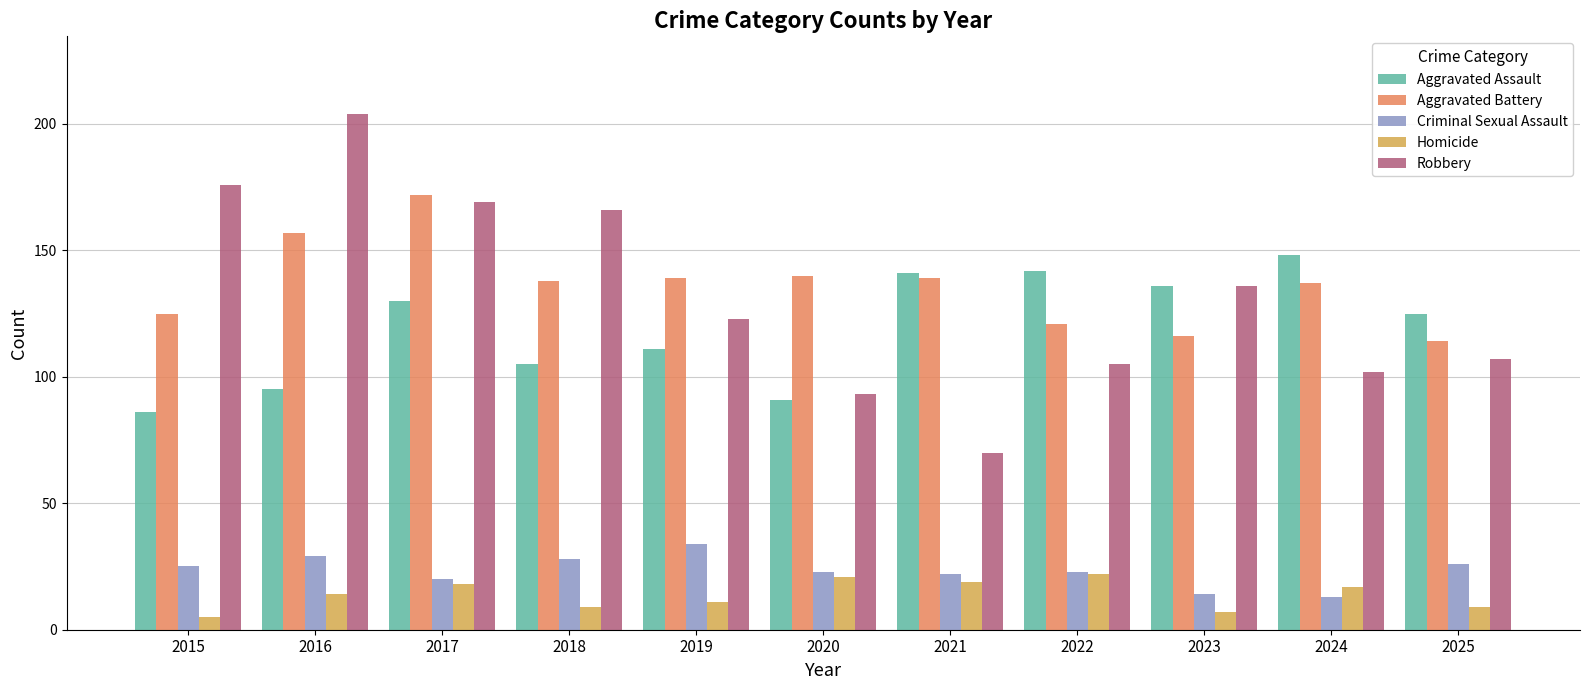

What are all the series names shown in the legend?

Aggravated Assault, Aggravated Battery, Criminal Sexual Assault, Homicide, Robbery